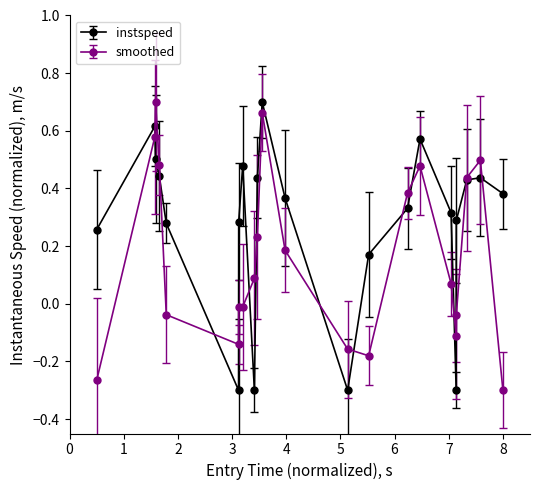

How many interior local valleys does the instspeed series have?

4